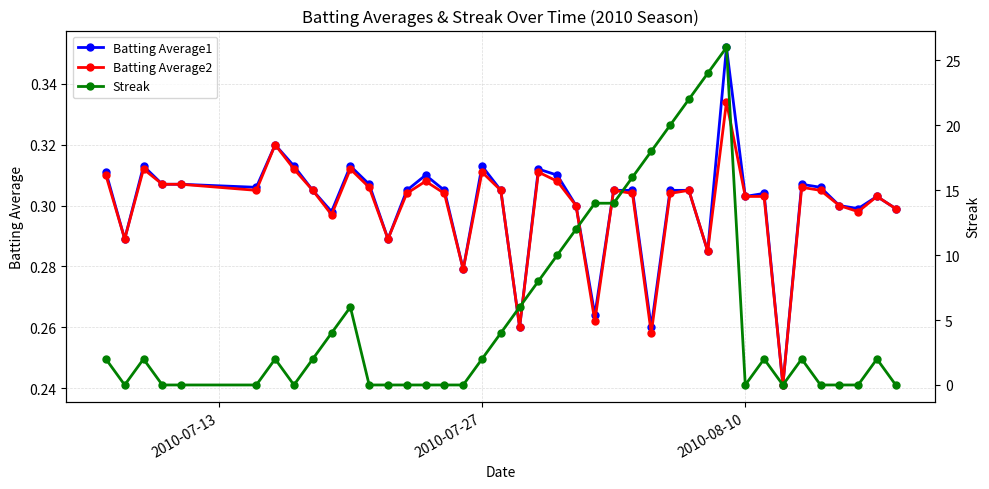

In Batting Average1, how many points are lower than both neighbors (excluding endpoints)?

12